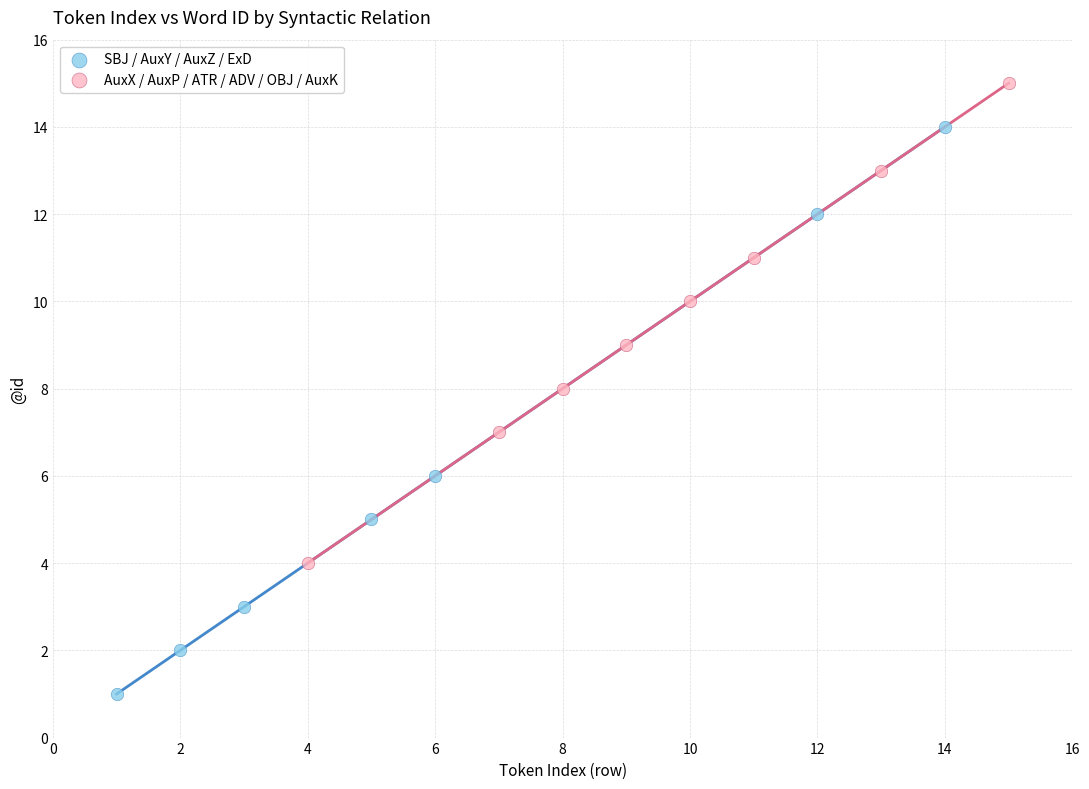

Which series contains the highest Y value?

AuxX / AuxP / ATR / ADV / OBJ / AuxK